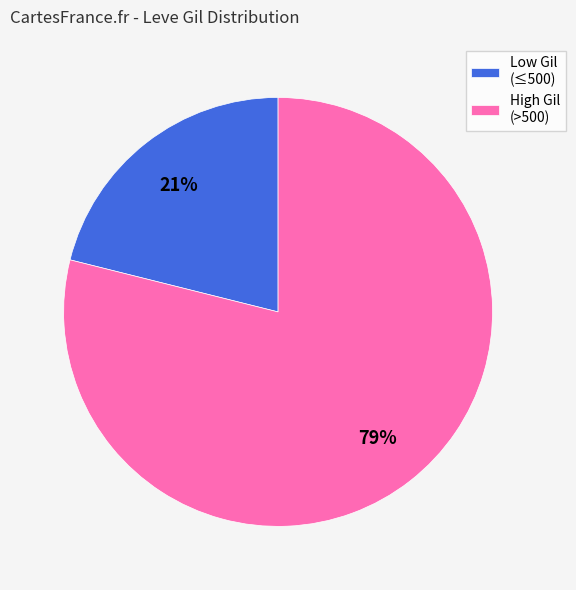

Between High Gil (>500) and Low Gil (≤500), which is larger?

High Gil (>500)